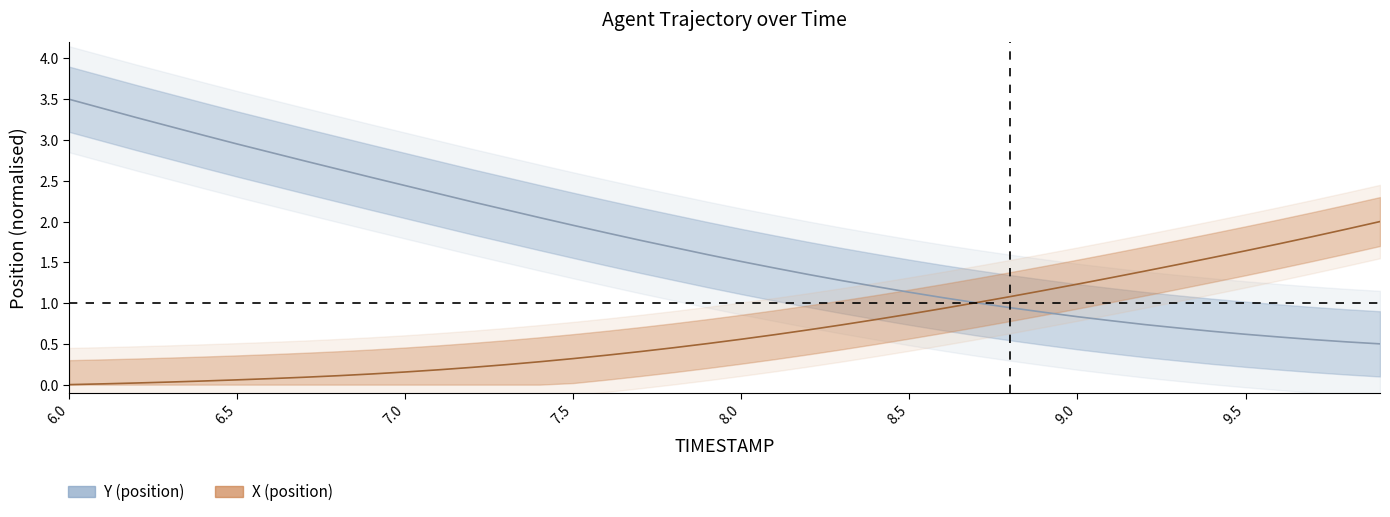

What is the approximate value of X at 7.3?

0.2